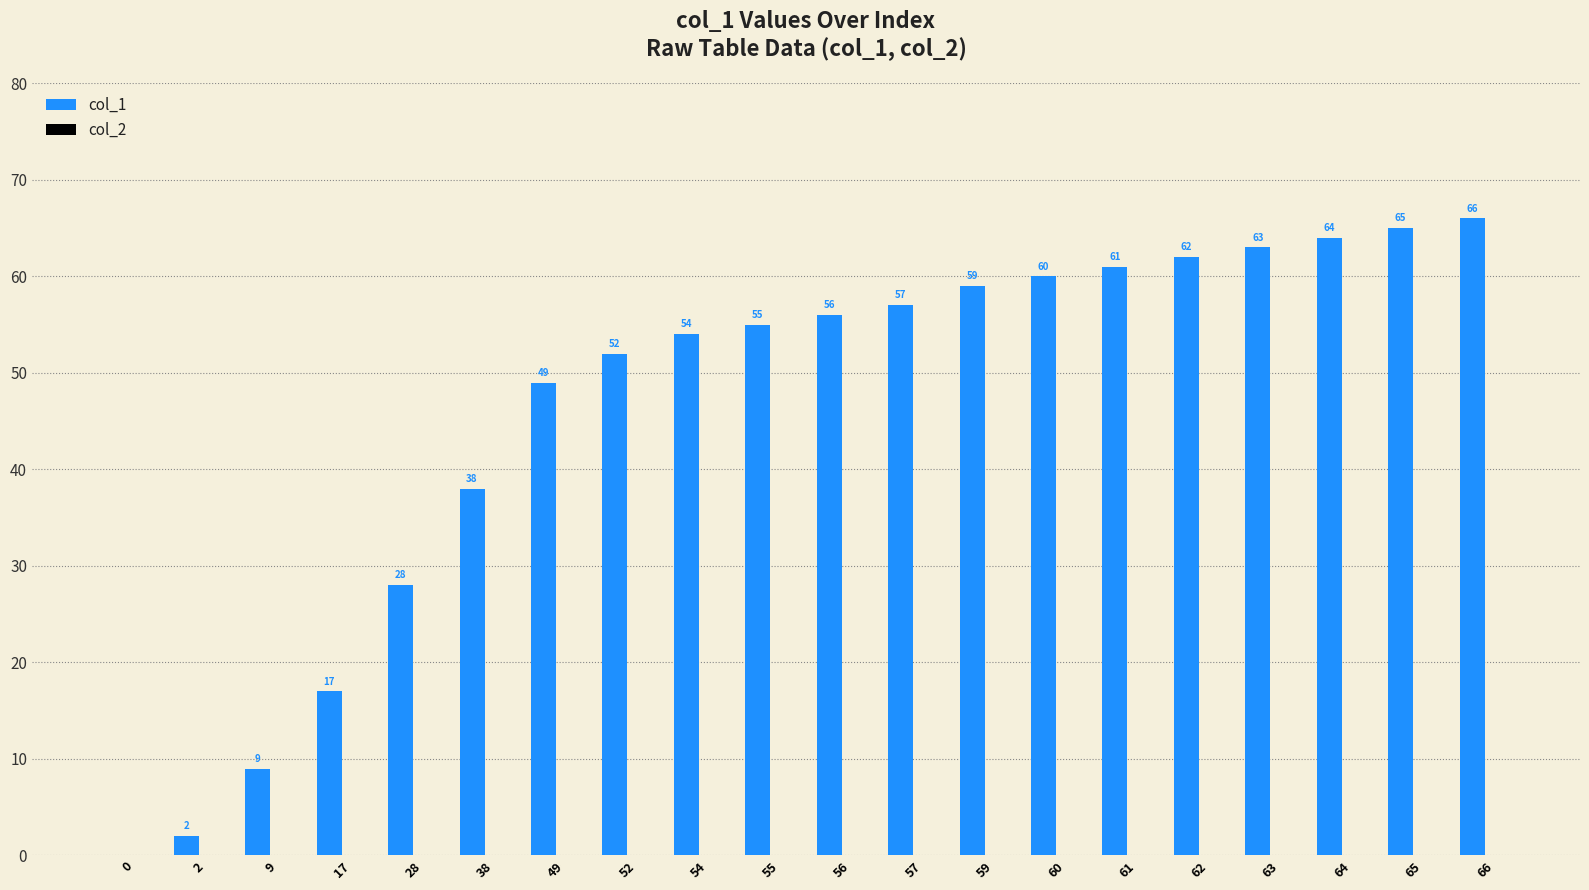

Reading right to left, what are all the values shown in this chart?

66=66	65=65	64=64	63=63	62=62	61=61	60=60	59=59	57=57	56=56	55=55	54=54	52=52	49=49	38=38	28=28	17=17	9=9	2=2	0=0